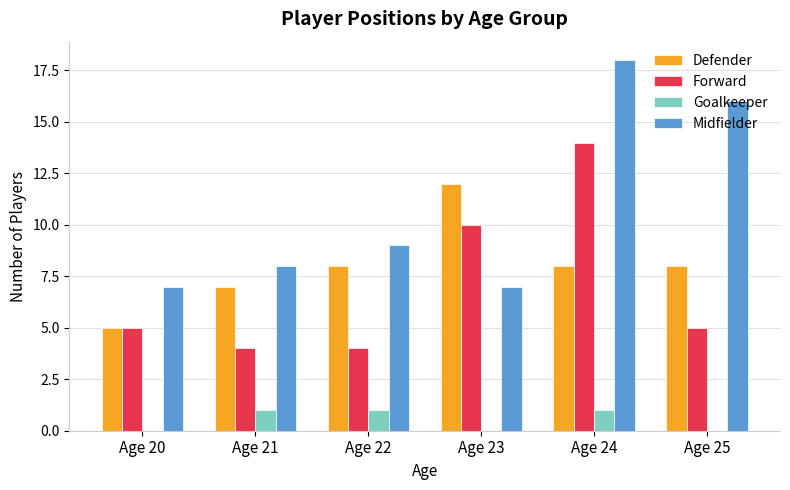

The value of Defender at Age 23 is 2. True or false?

False